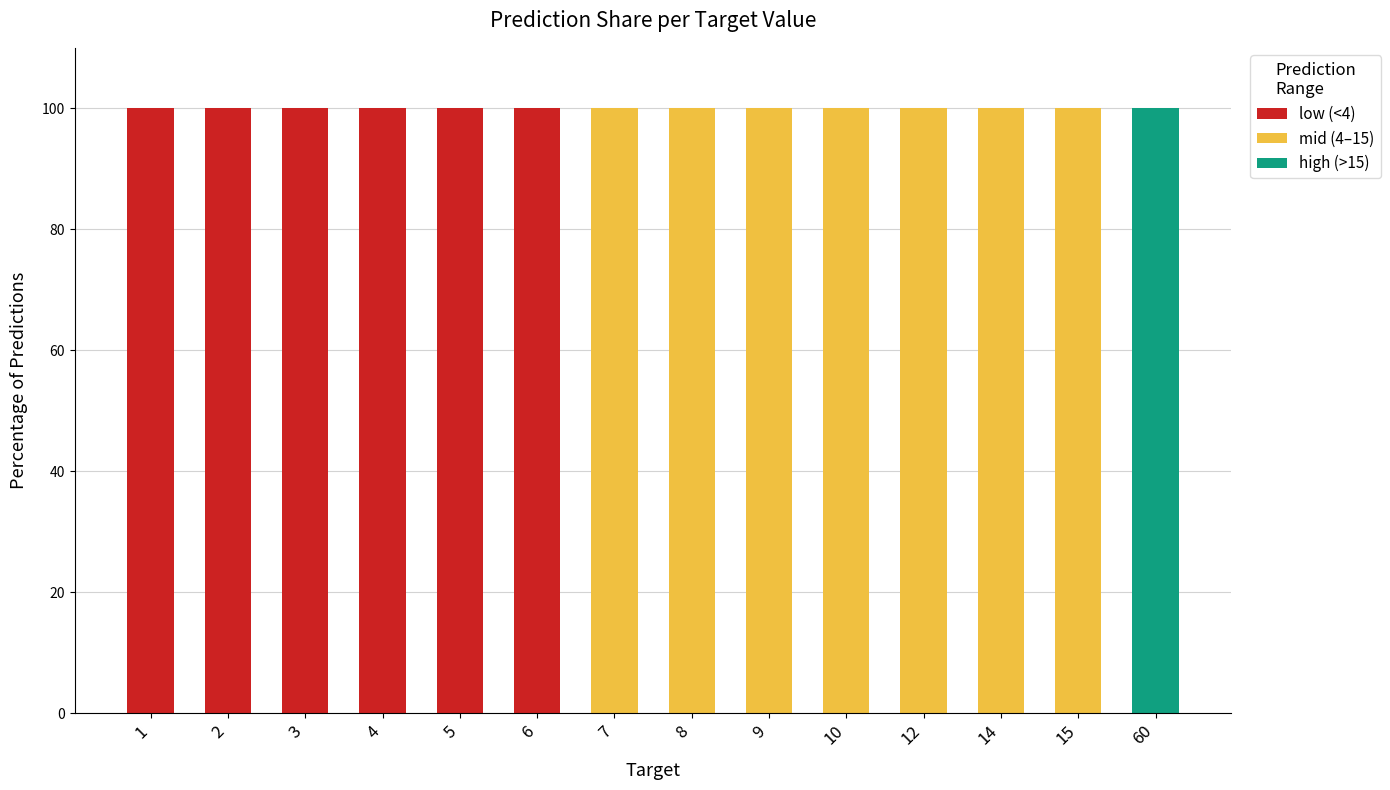

Are the bars grouped side by side (vs. stacked)?

No